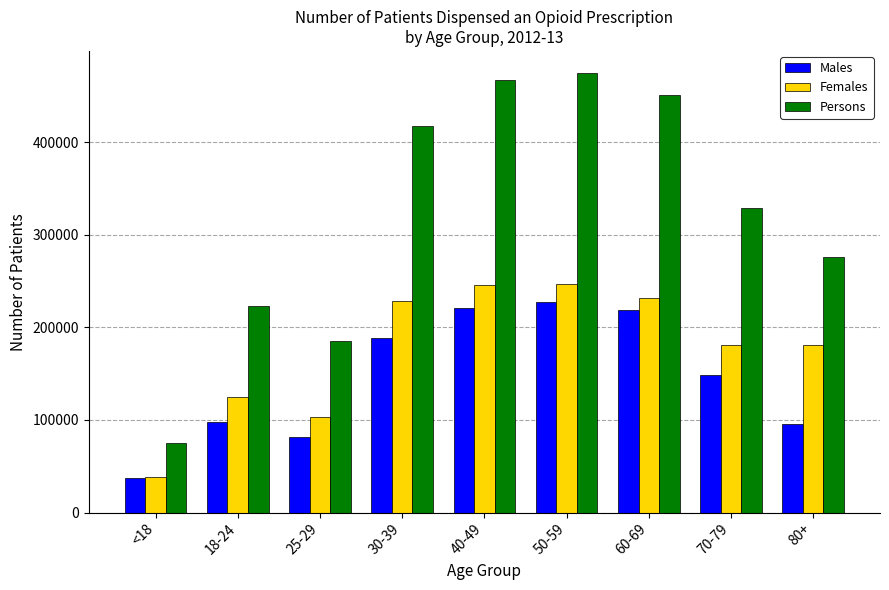

List the series in order of their peak value, lowest first.

Males, Females, Persons